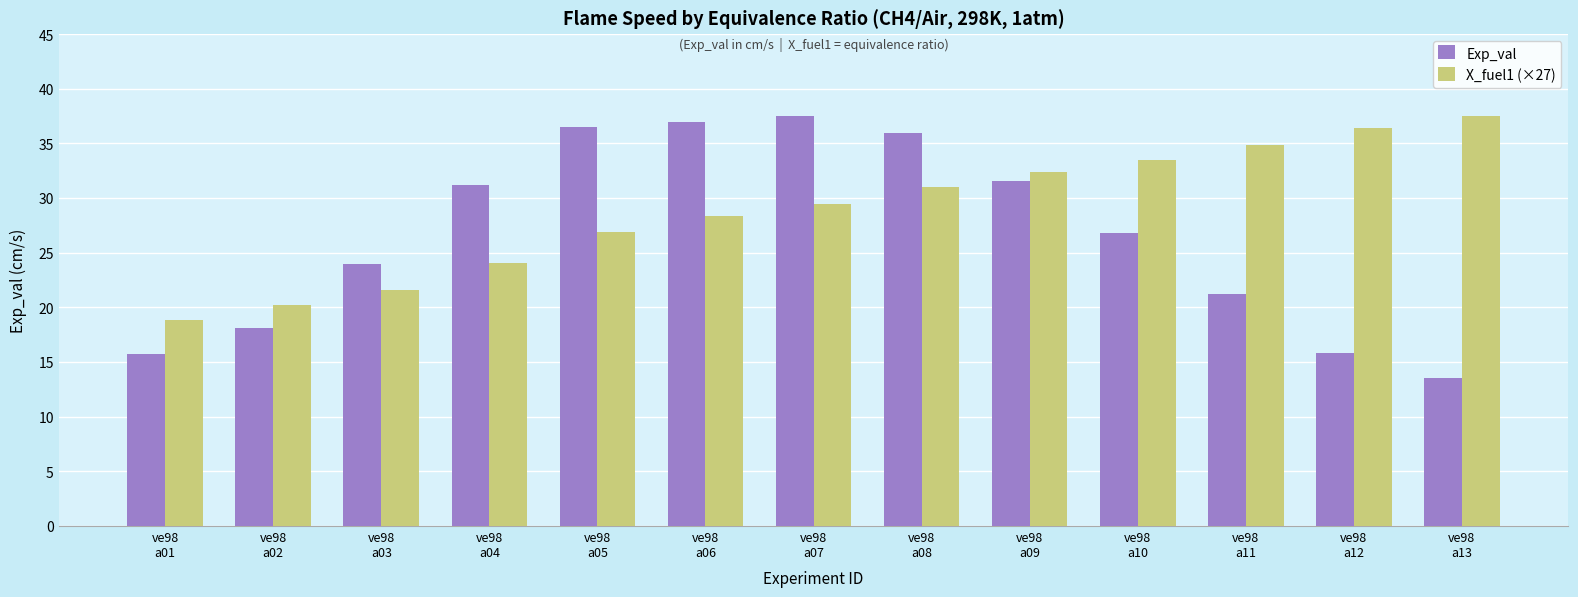

Rank the categories by X_fuel1 (×27) value from lowest to highest.

ve98
a01, ve98
a02, ve98
a03, ve98
a04, ve98
a05, ve98
a06, ve98
a07, ve98
a08, ve98
a09, ve98
a10, ve98
a11, ve98
a12, ve98
a13